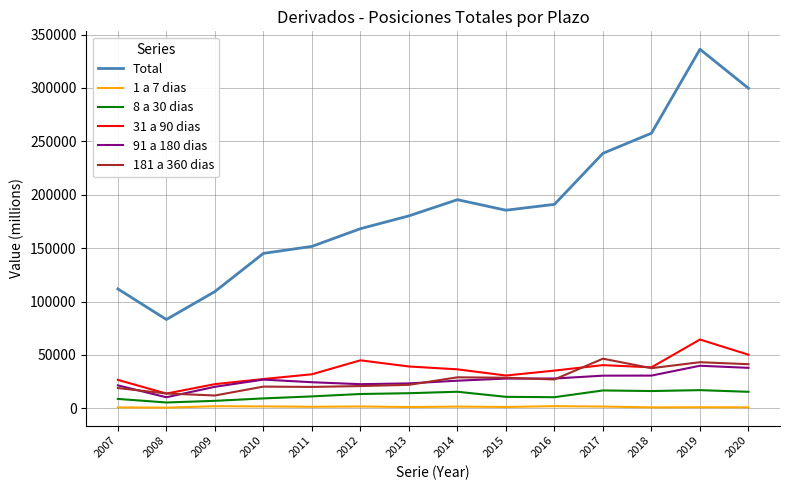

Which series has the widest spread of values?

Total